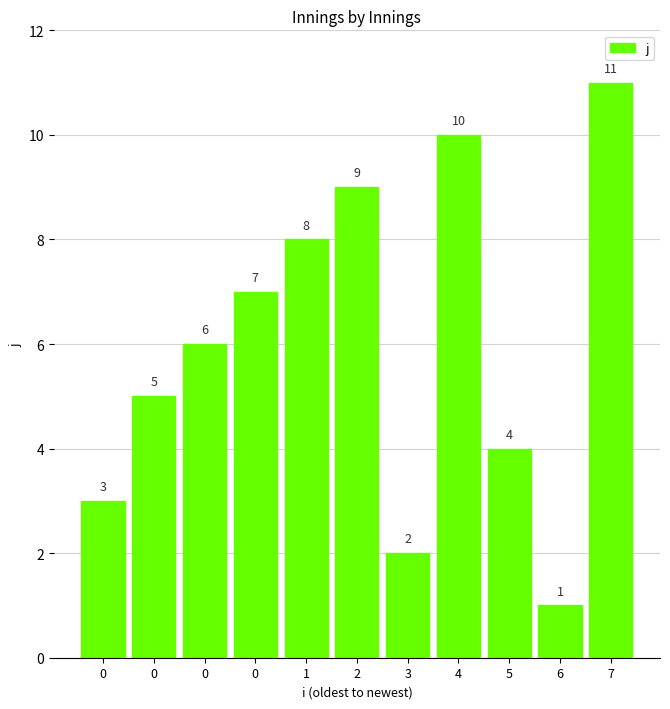

What is the ratio of the value at 2 to the value at 0?

1.3